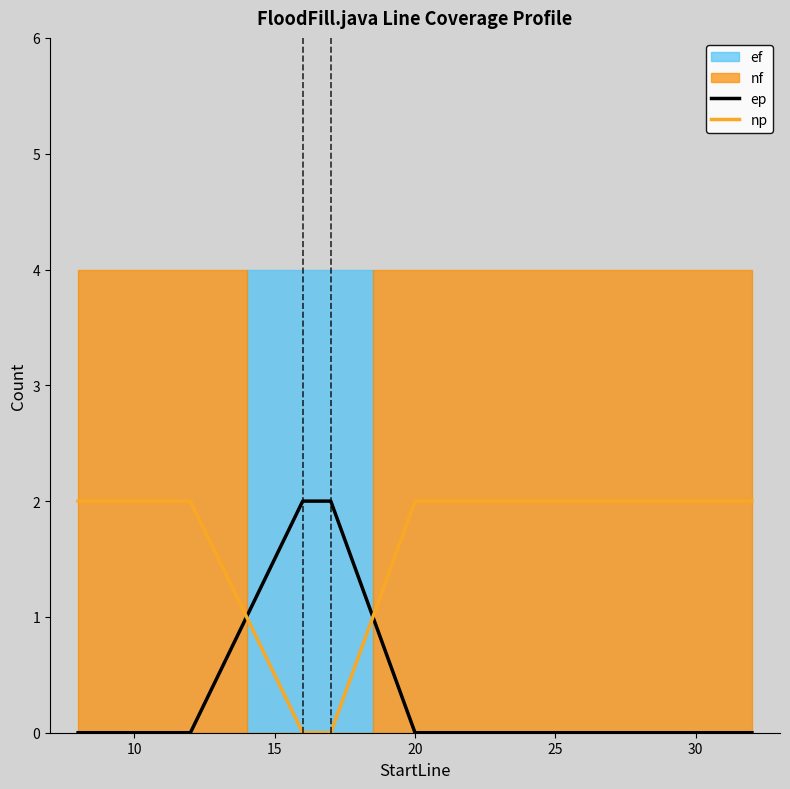

Is the value of ep at 30 greater than the value of np at 25?

No